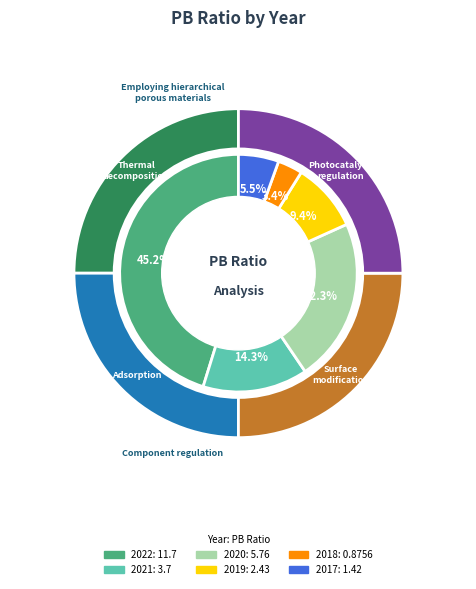

How many slices are in this pie chart?

6